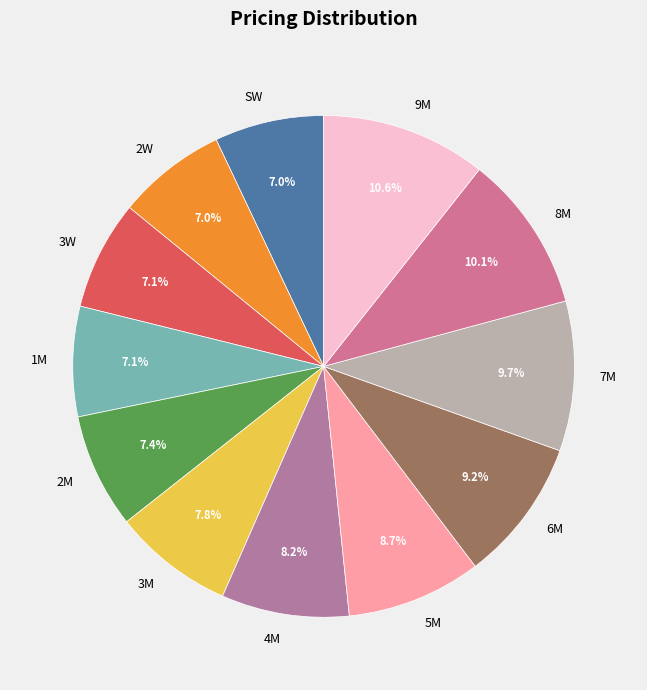

True or false: 3M accounts for 8% of the total.

True